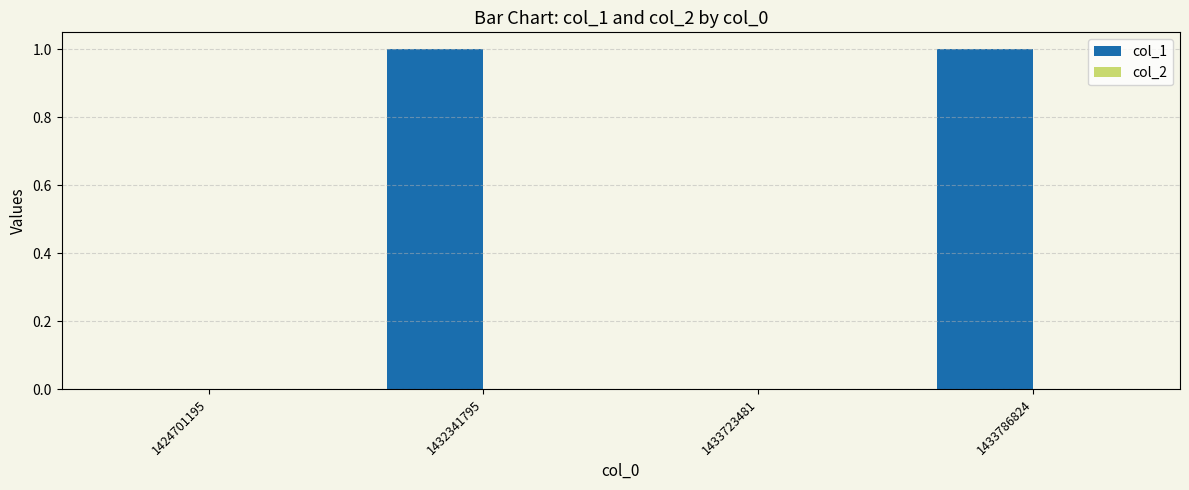

True or false: the data shows 0 at 1433723481.

True